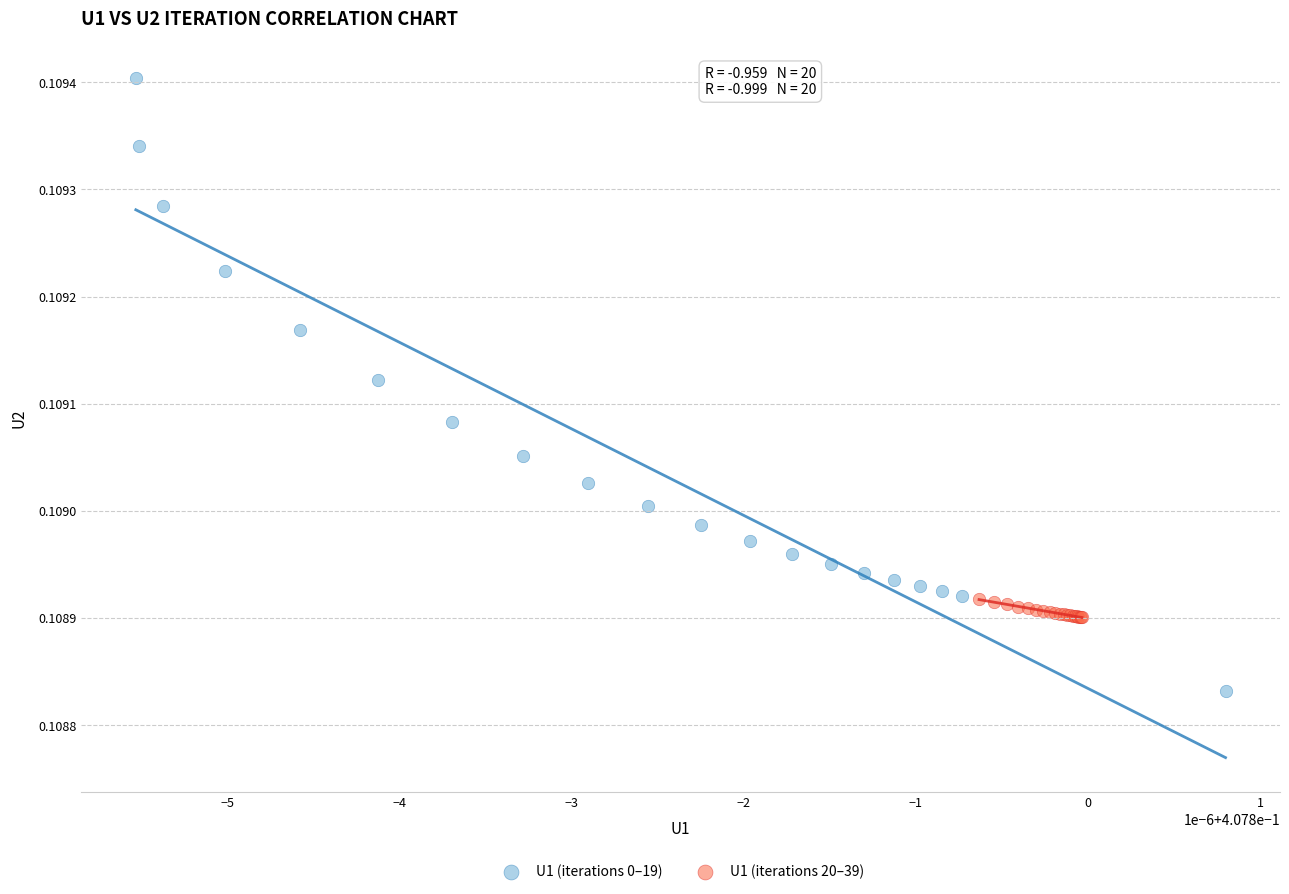

Which series has the largest Y range (max minus min)?

U1 (iterations 0–19)